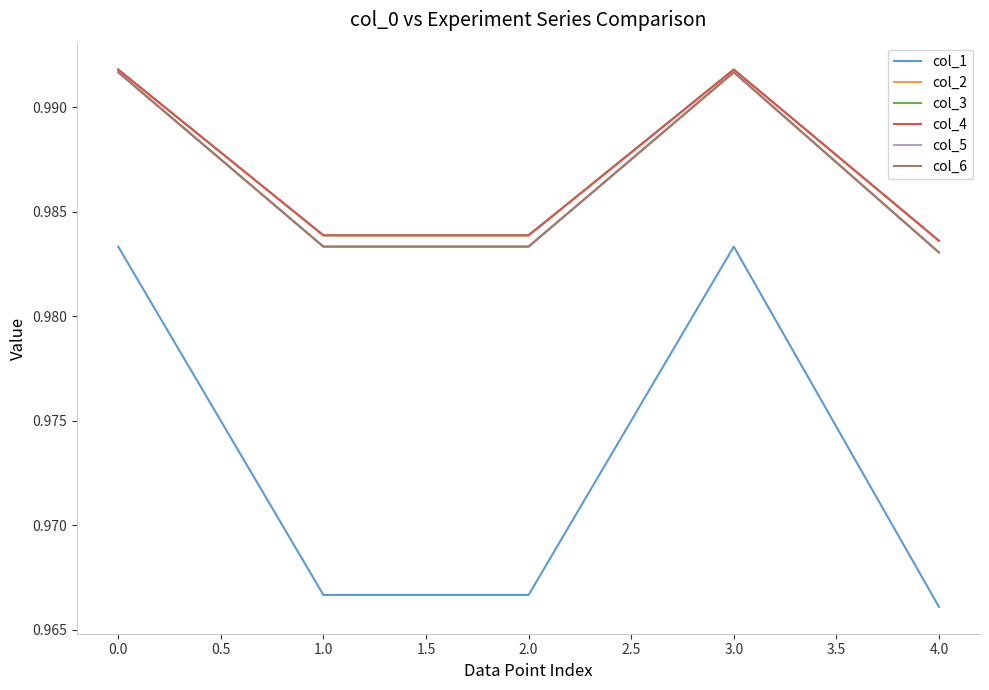

Does the chart have visible grid lines?

No